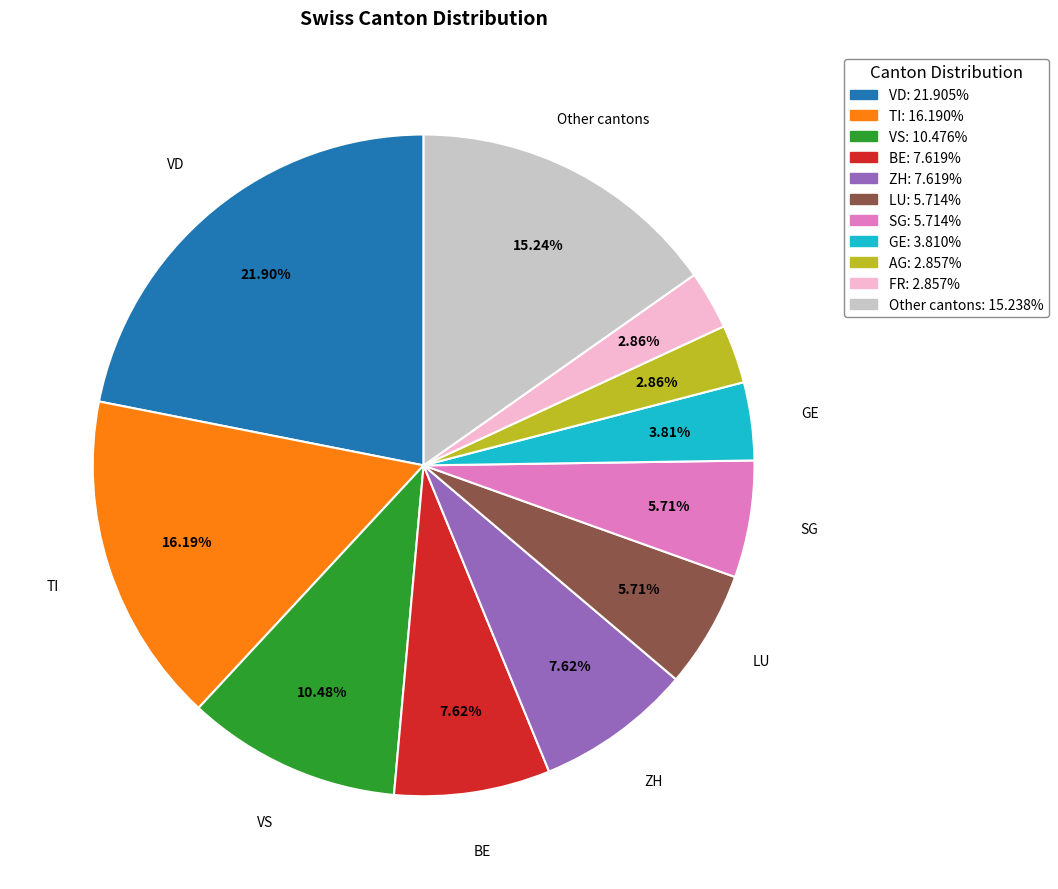

Is there a majority slice in this chart?

No